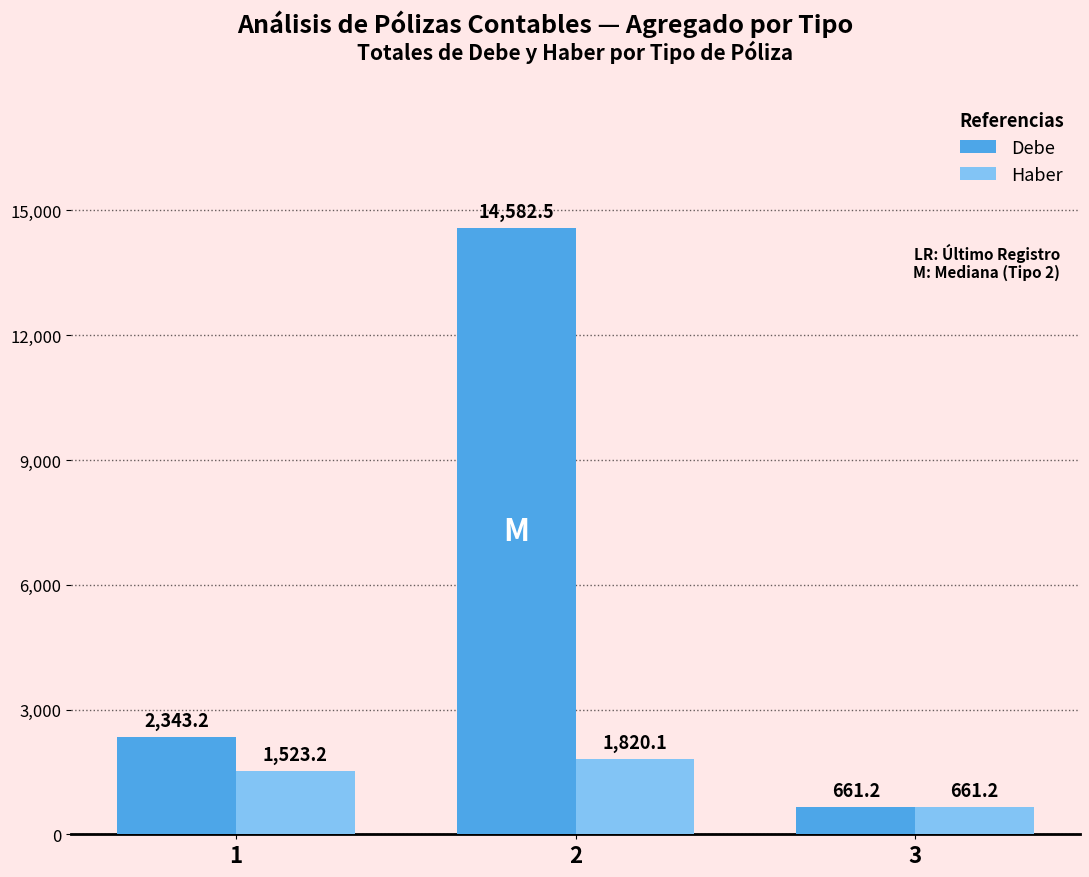

Are the bars horizontal?

No